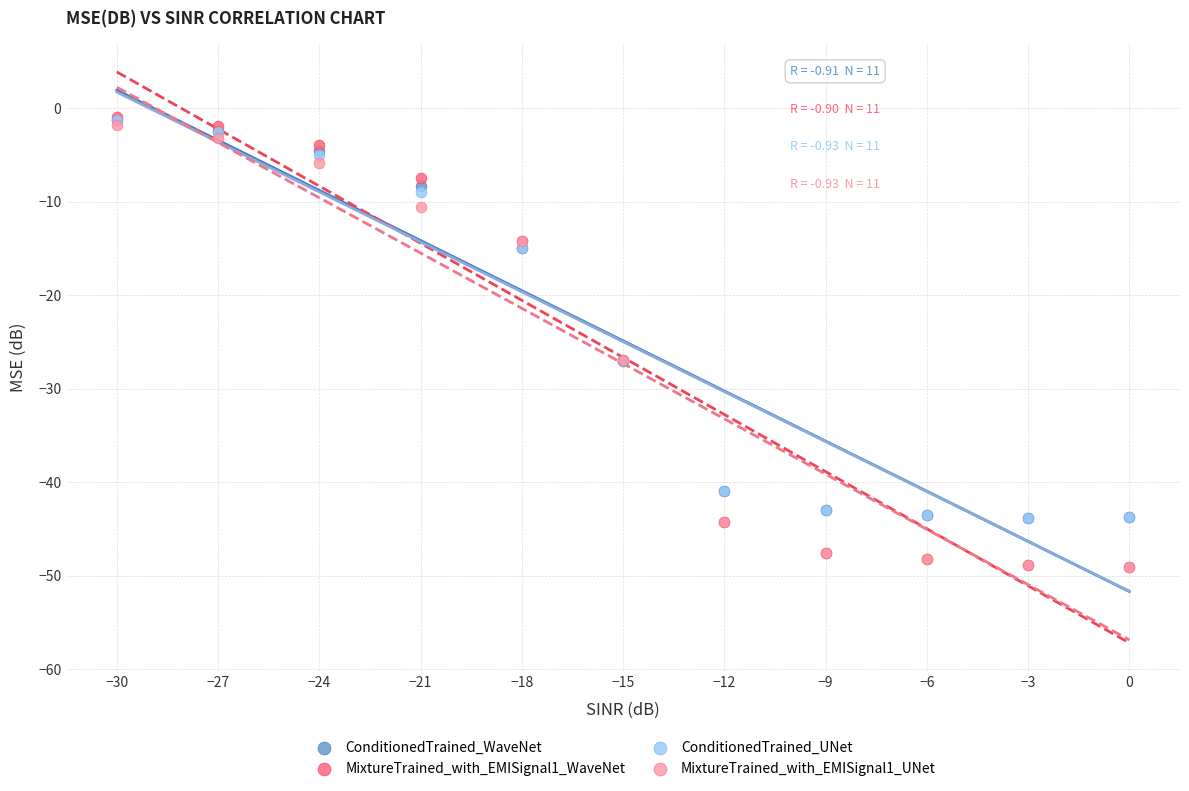

What are all the series names shown in the legend?

ConditionedTrained_WaveNet, MixtureTrained_with_EMISignal1_WaveNet, ConditionedTrained_UNet, MixtureTrained_with_EMISignal1_UNet